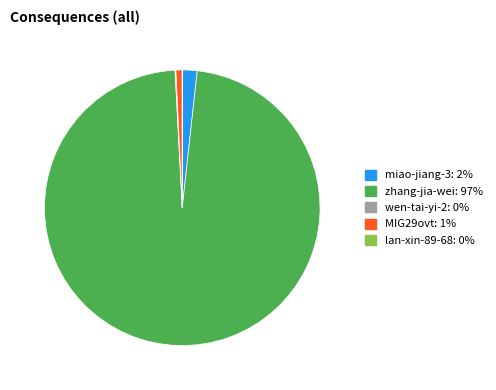

Is the sum of zhang-jia-wei and miao-jiang-3 greater than half?

Yes